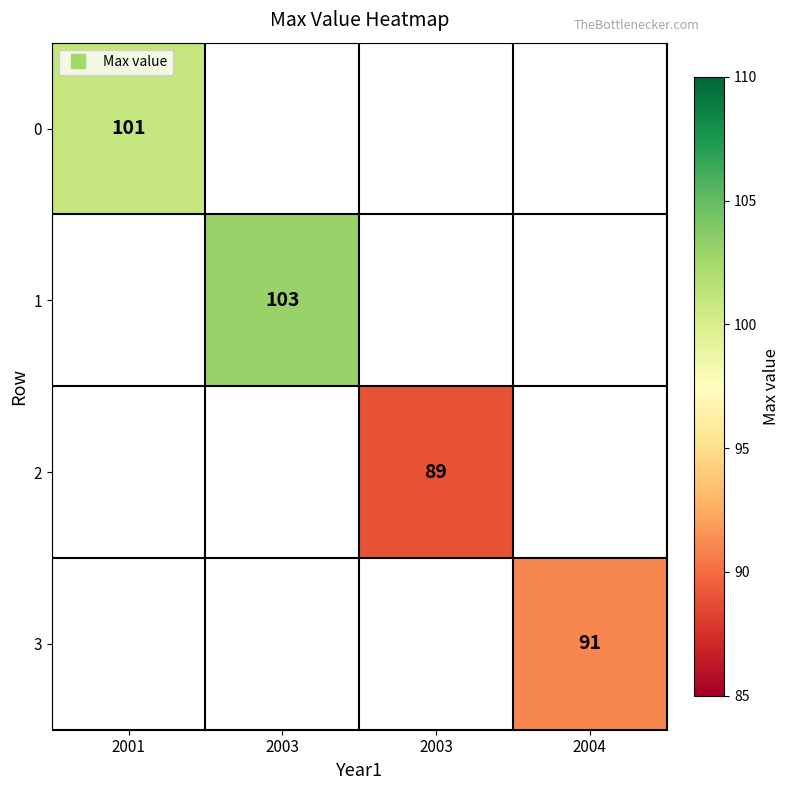

How many positive values does the 2 series have?

1